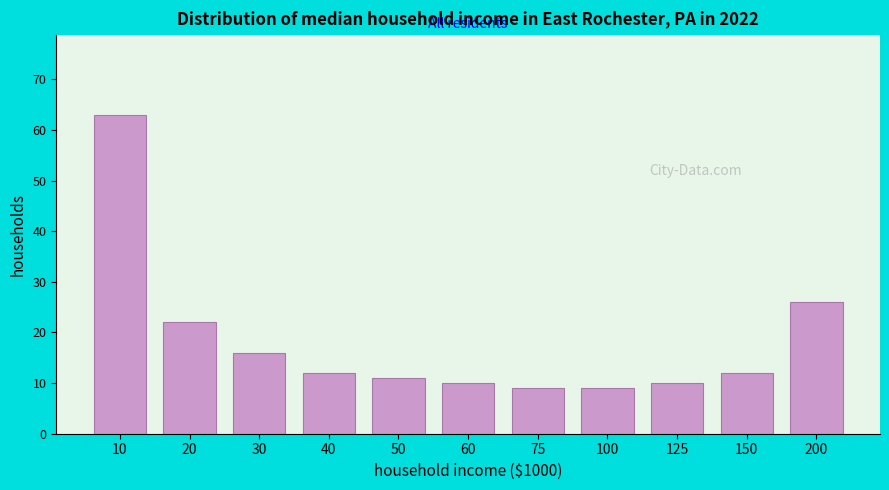

Reading left to right, extract all data points from this chart.

63	22	16	12	11	10	9	9	10	12	26